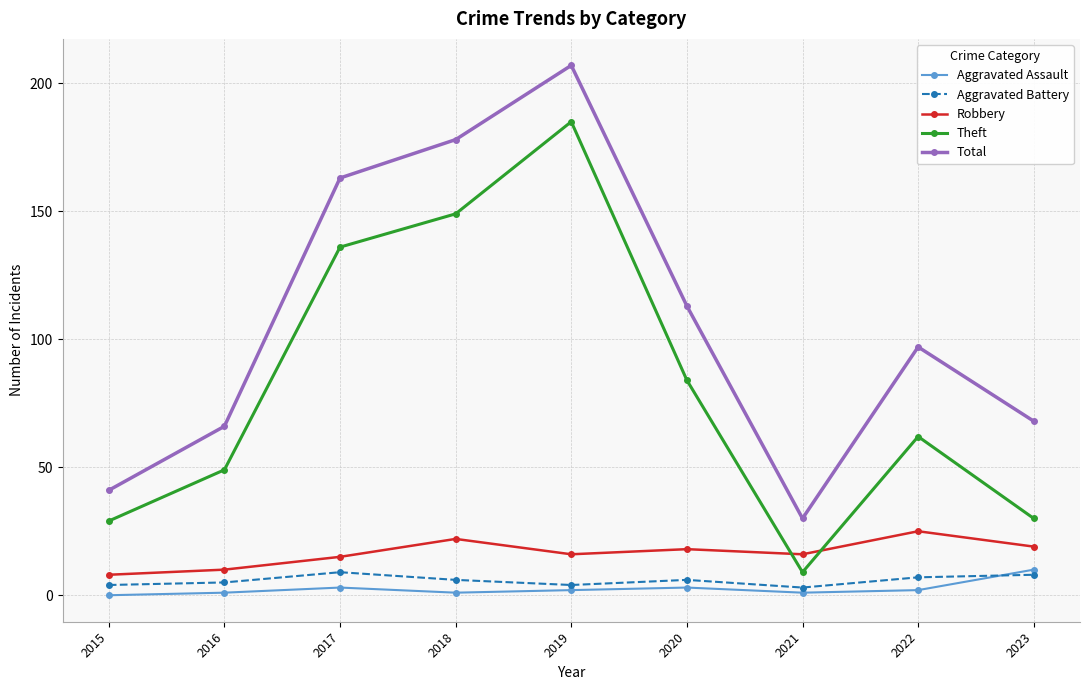

Reading left to right, extract all data points from this chart.

Aggravated Assault: 0	1	3	1	2	3	1	2	10
Aggravated Battery: 4	5	9	6	4	6	3	7	8
Robbery: 8	10	15	22	16	18	16	25	19
Theft: 29	49	136	149	185	84	9	62	30
Total: 41	66	163	178	207	113	30	97	68